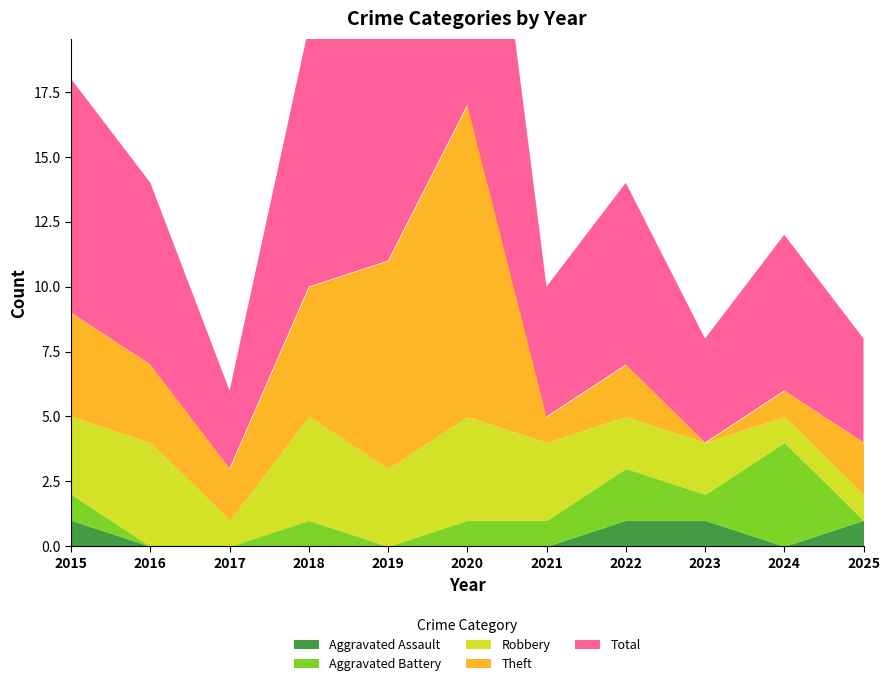

Where is the first local minimum for Robbery?

2017